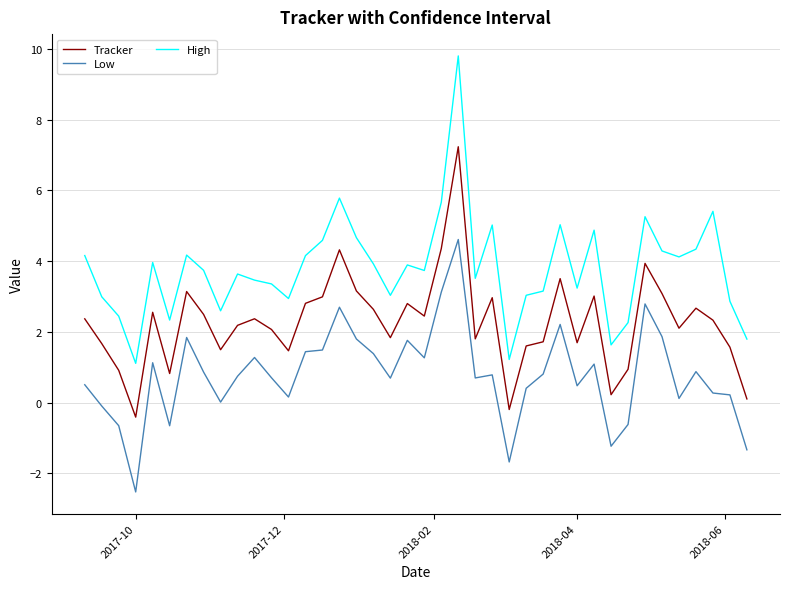

Does the chart display data point markers on the line(s)?

No